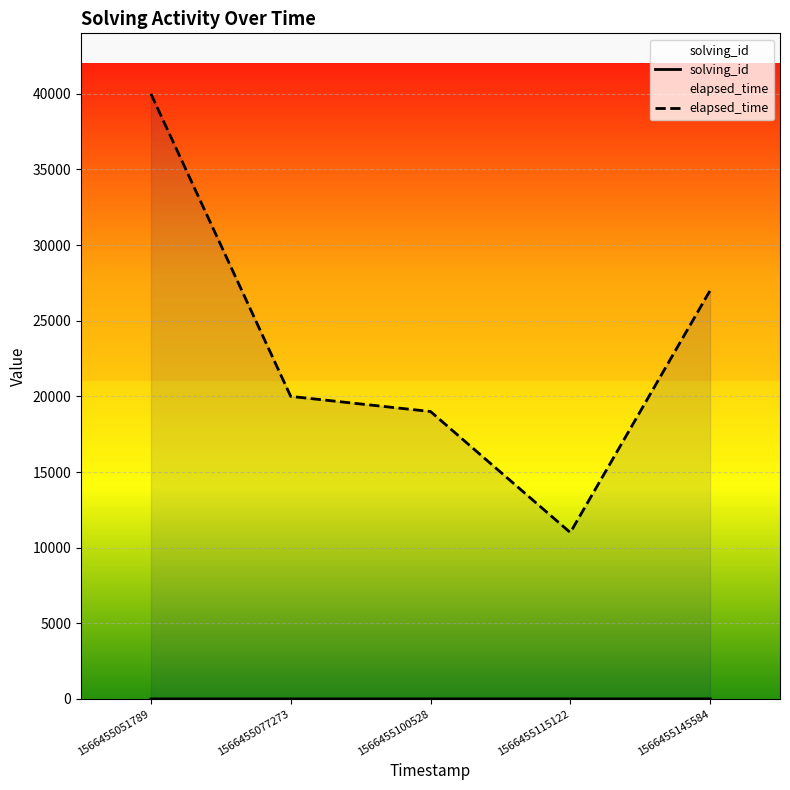

Reading left to right, list all the values displayed in this chart.

solving_id: 1	2	3	4	5
elapsed_time: 40000	20000	19000	11000	27000